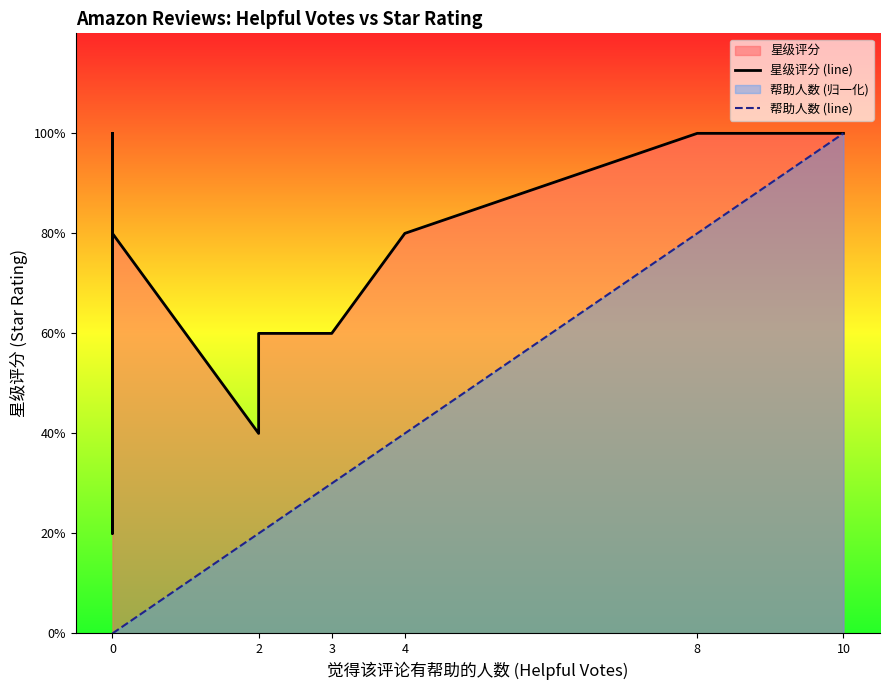

Between 8 and 2, which is larger?

8